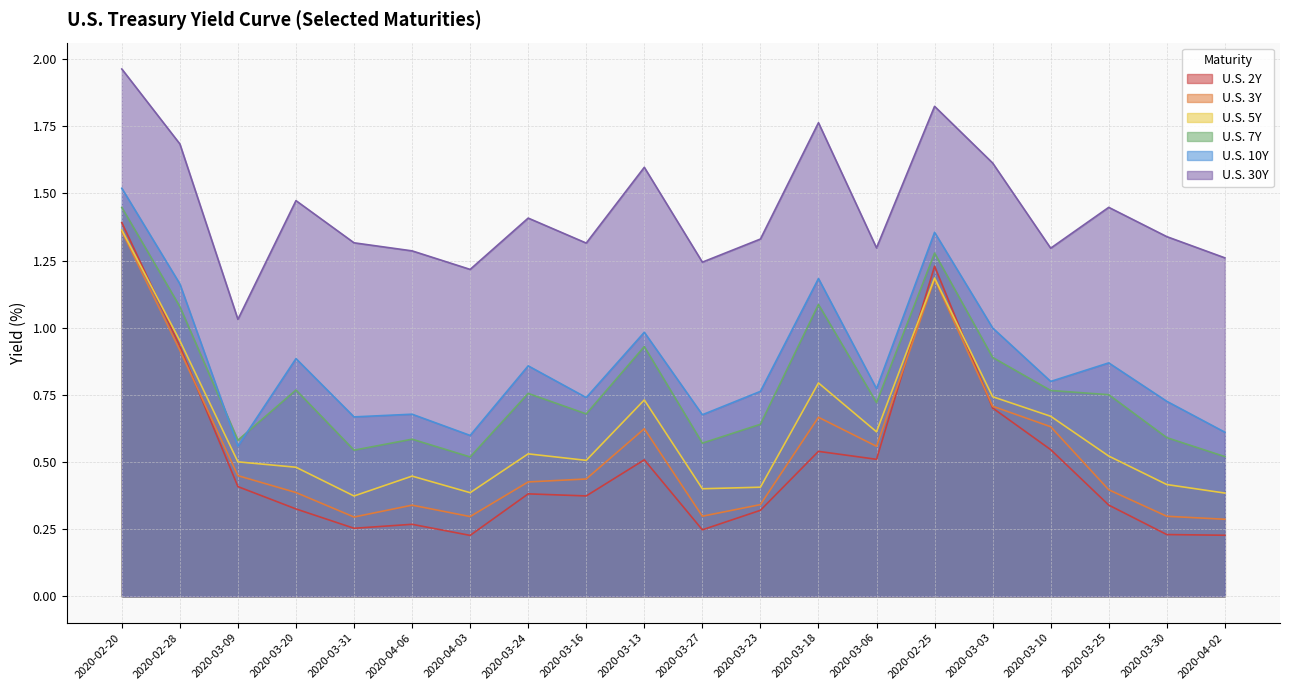

True or false: U.S. 3Y and U.S. 7Y cross at least once.

False